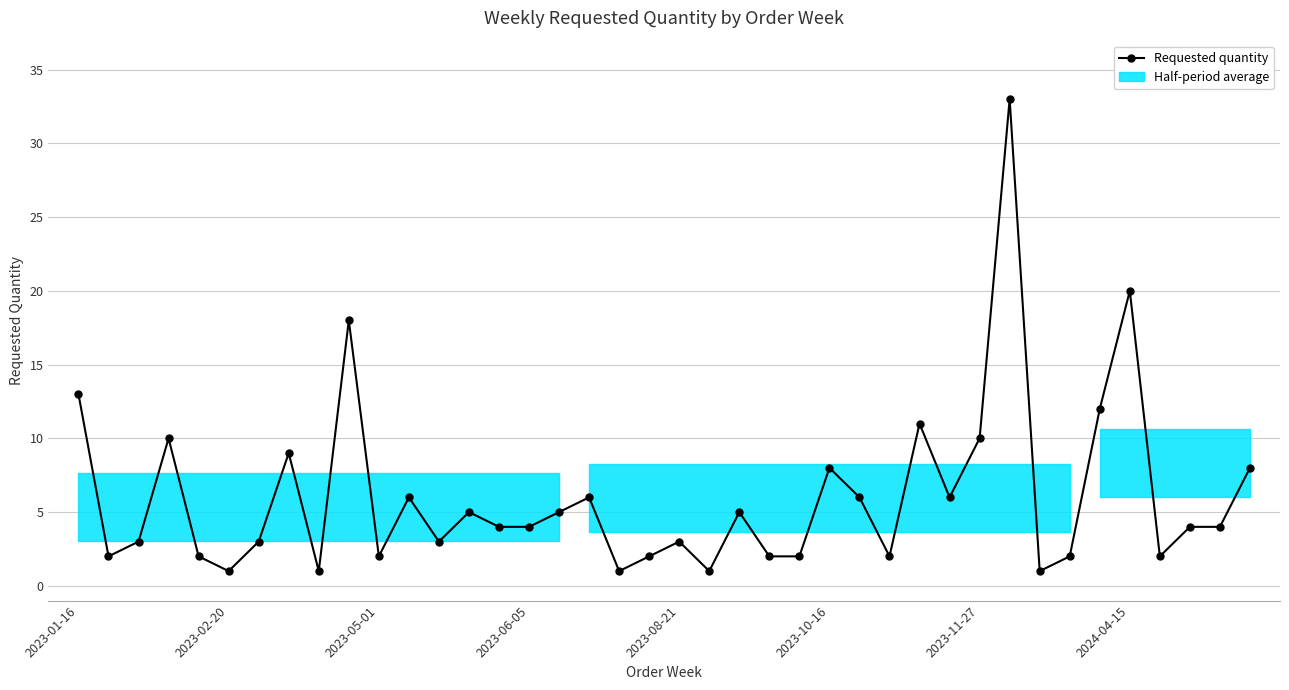

Reading right to left, what are all the values shown in this chart?

8	4	4	2	20	12	2	1	33	10	6	11	2	6	8	2	2	5	1	3	2	1	6	5	4	4	5	3	6	2	18	1	9	3	1	2	10	3	2	13